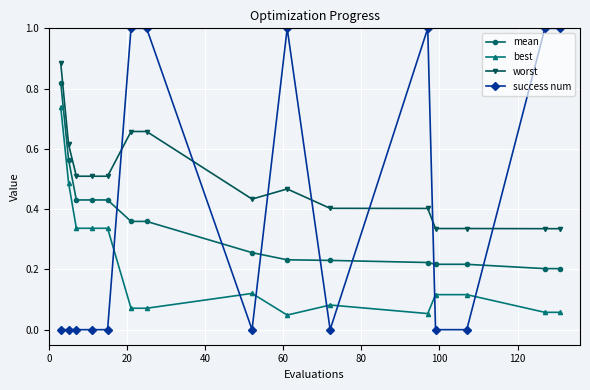

Rank the series by their maximum value, from highest to lowest.

success num, worst, mean, best